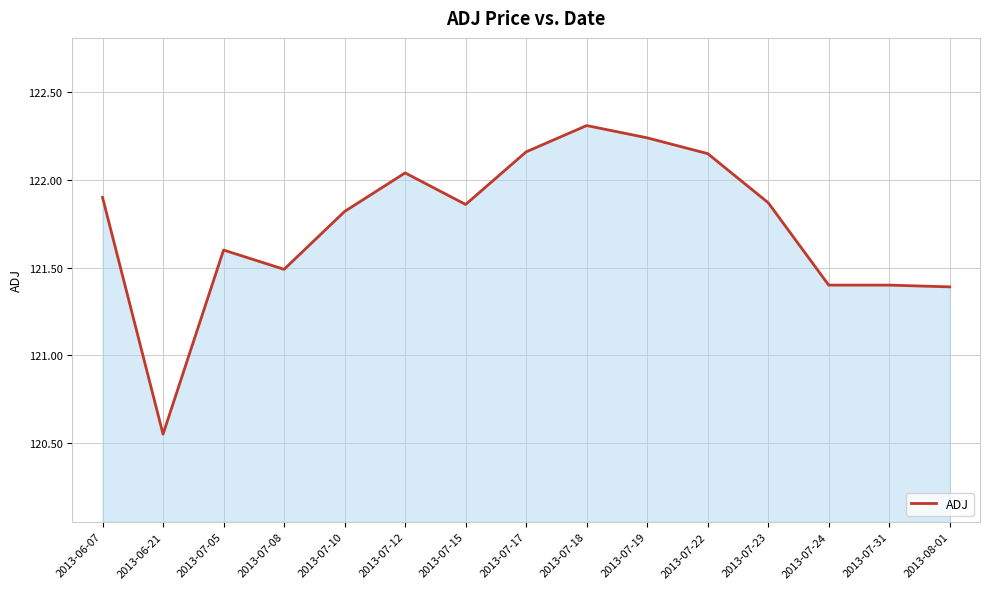

What is the ratio of the value at 2013-07-12 to the value at 2013-08-01?

1.0